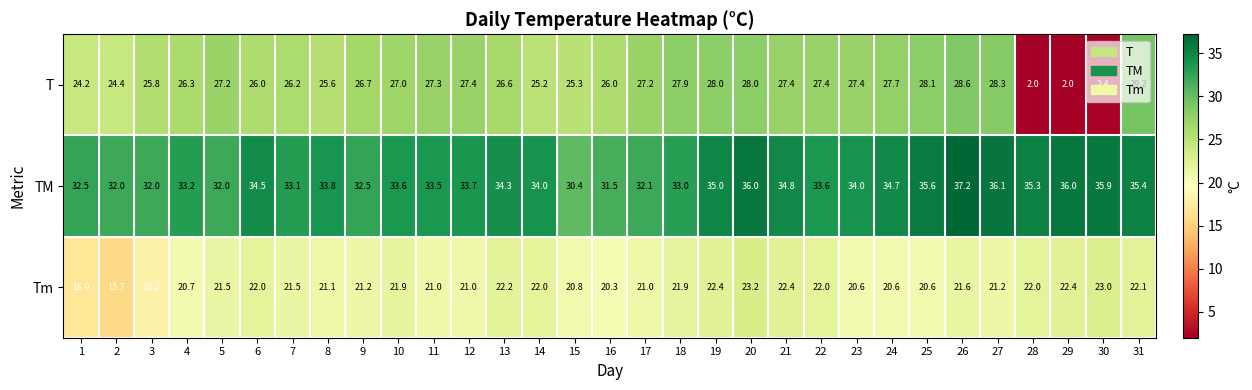

What is the total value across all series at 29?

60.4